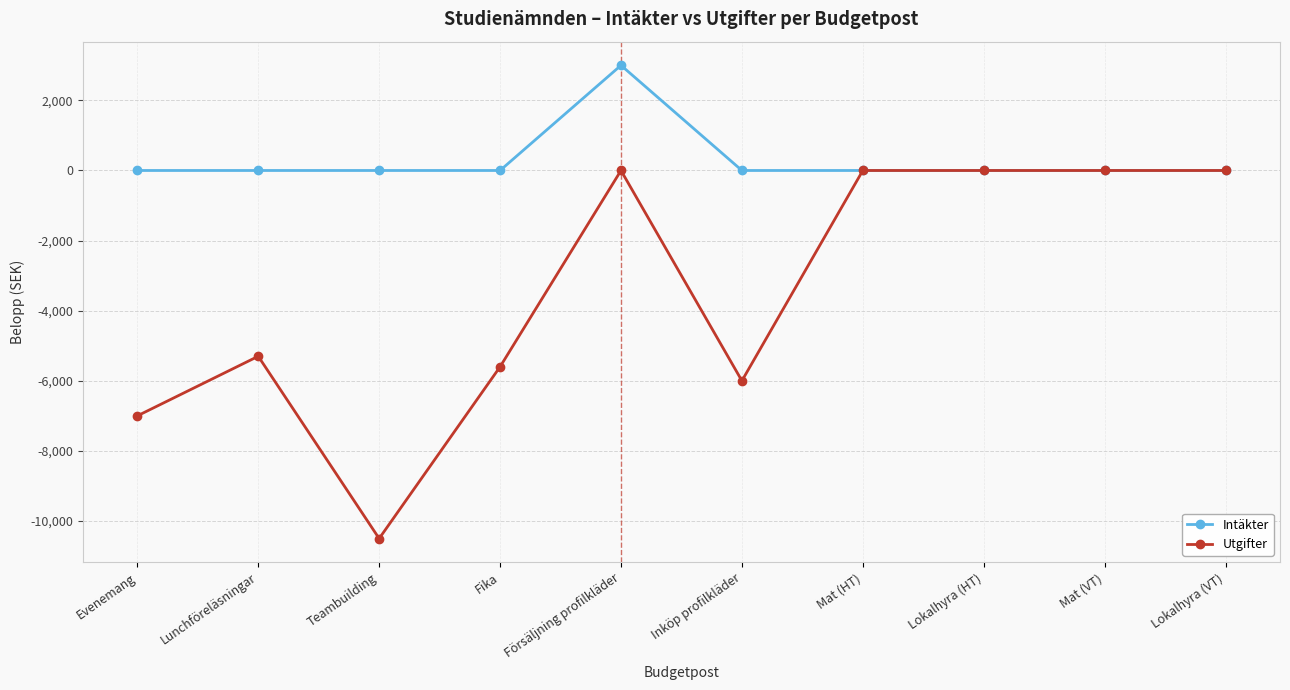

How many values in the Intäkter series exceed 0?

1